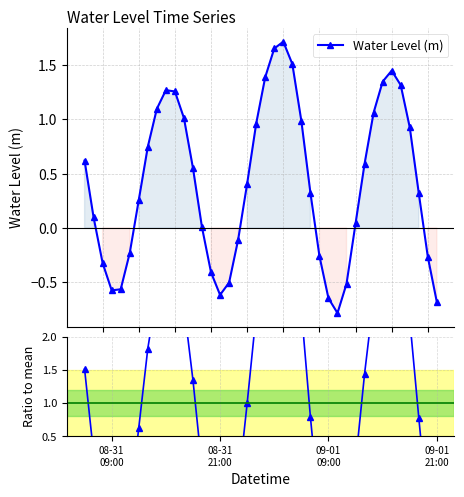

How many values in Ratio to mean are below zero?

14